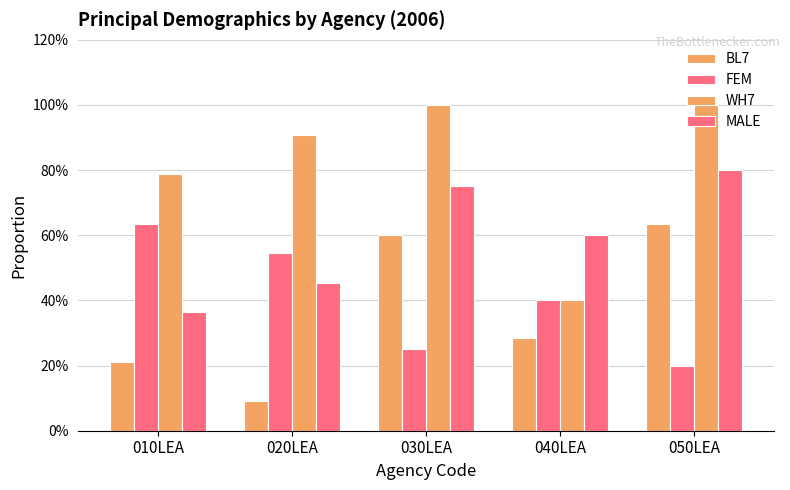

What position from the right is 030LEA?

3